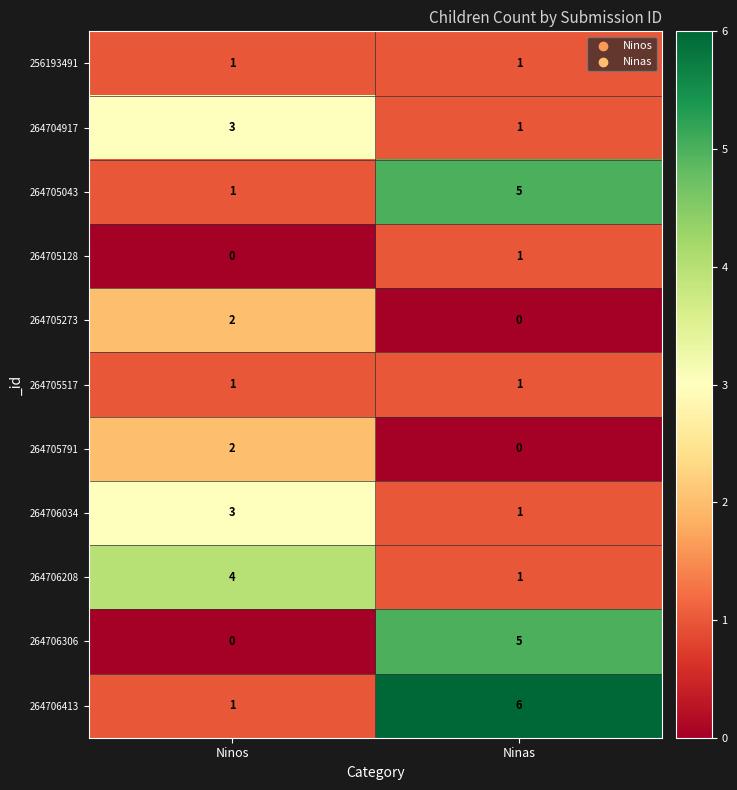

True or false: 264706306 has a value of 0 at Ninos.

True